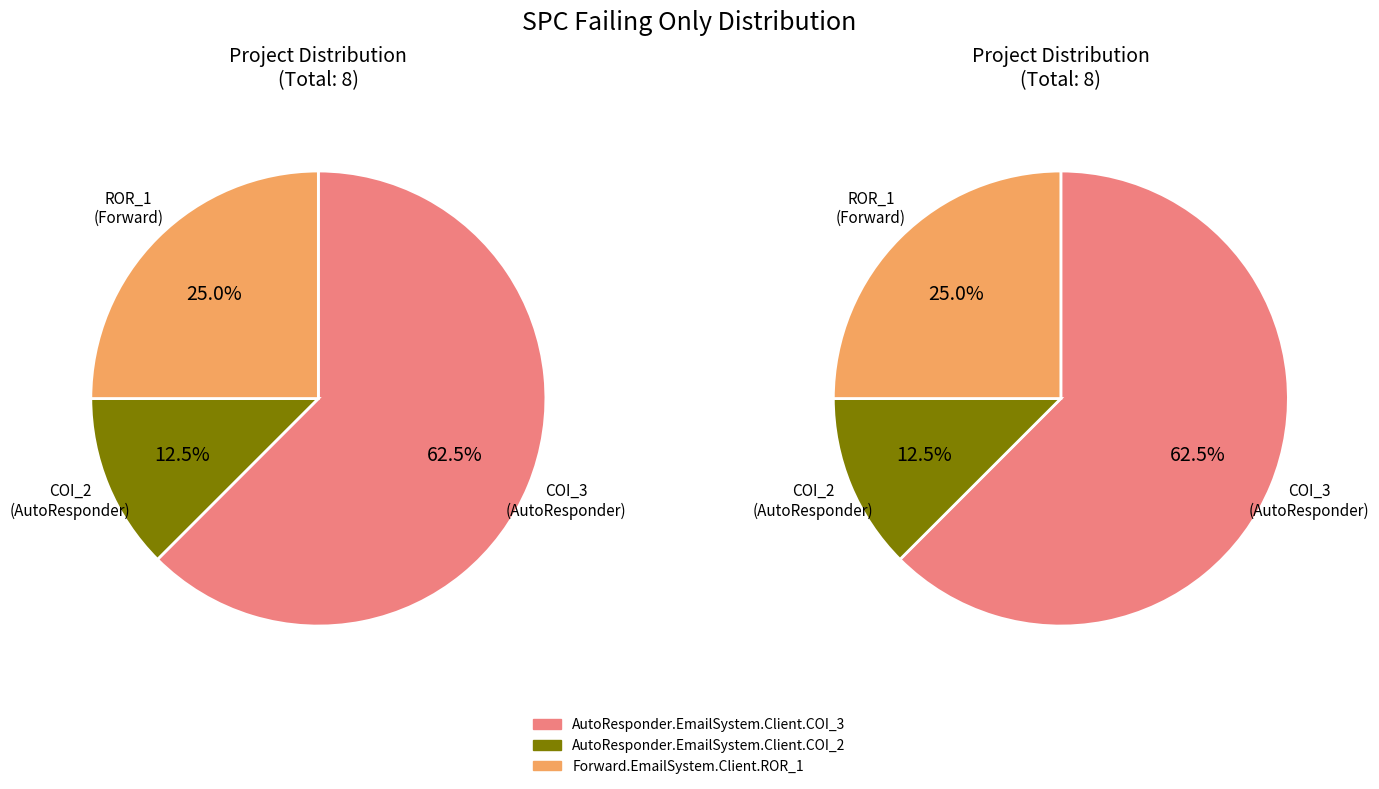

True or false: AutoResponder.EmailSystem.Client.COI_2 accounts for 12% of the total.

True